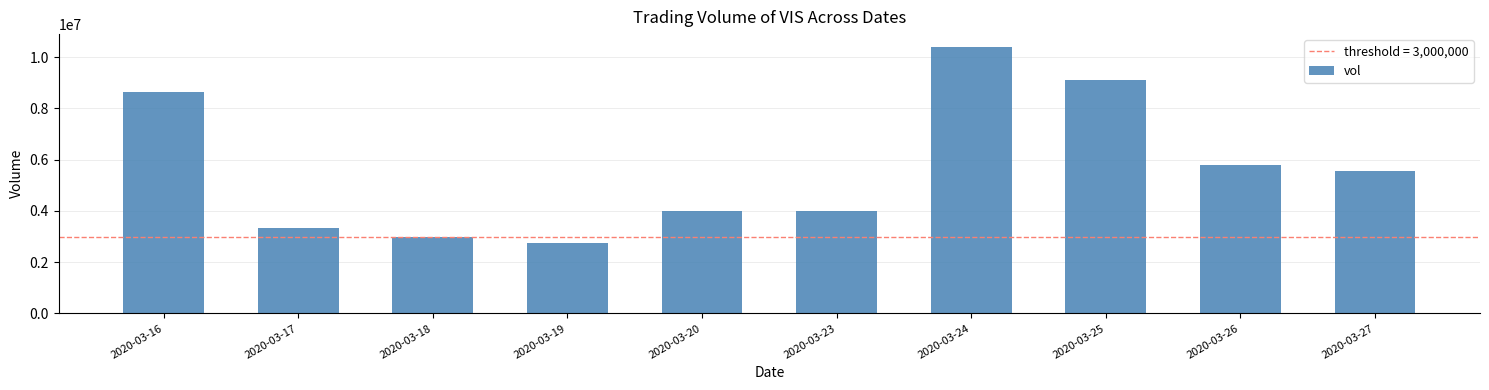

What is the difference between the values at 2020-03-27 and 2020-03-20?

1570200